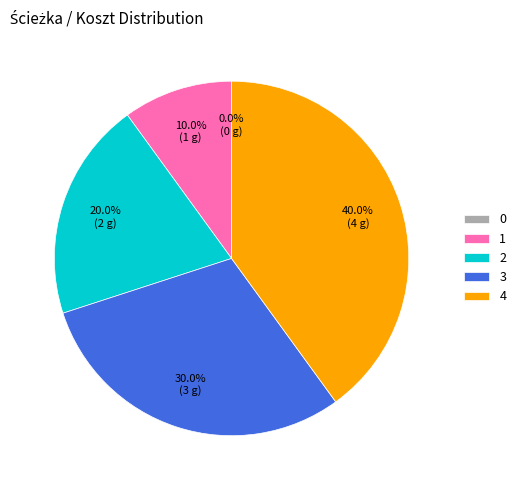

To the nearest percent, what percentage of the pie is 2?

20%